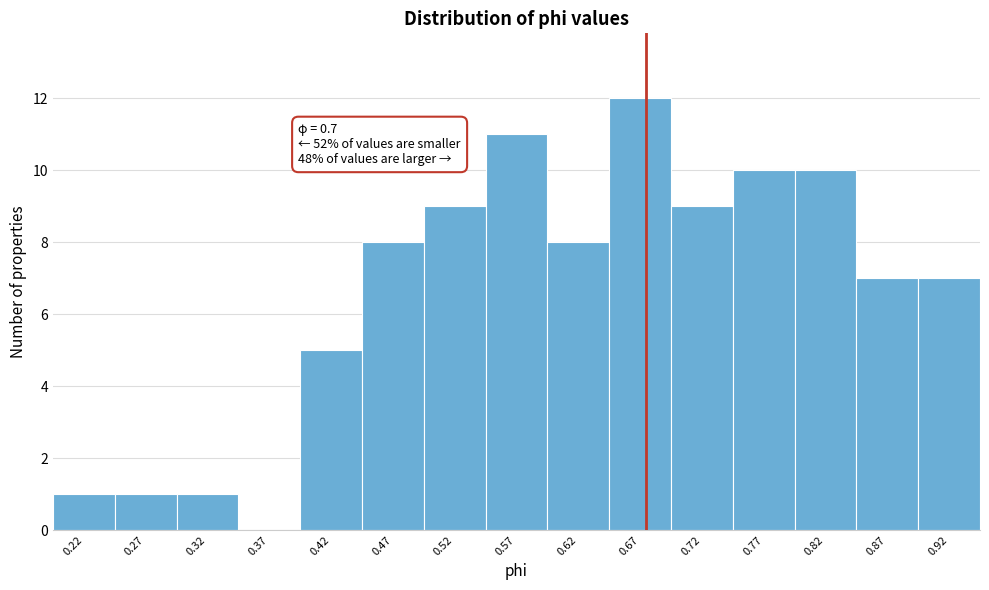

Reading right to left, transcribe all the data shown in this chart.

0.92=7	0.87=7	0.82=10	0.77=10	0.72=9	0.67=12	0.62=8	0.57=11	0.52=9	0.47=8	0.42=5	0.37=0	0.32=1	0.27=1	0.22=1